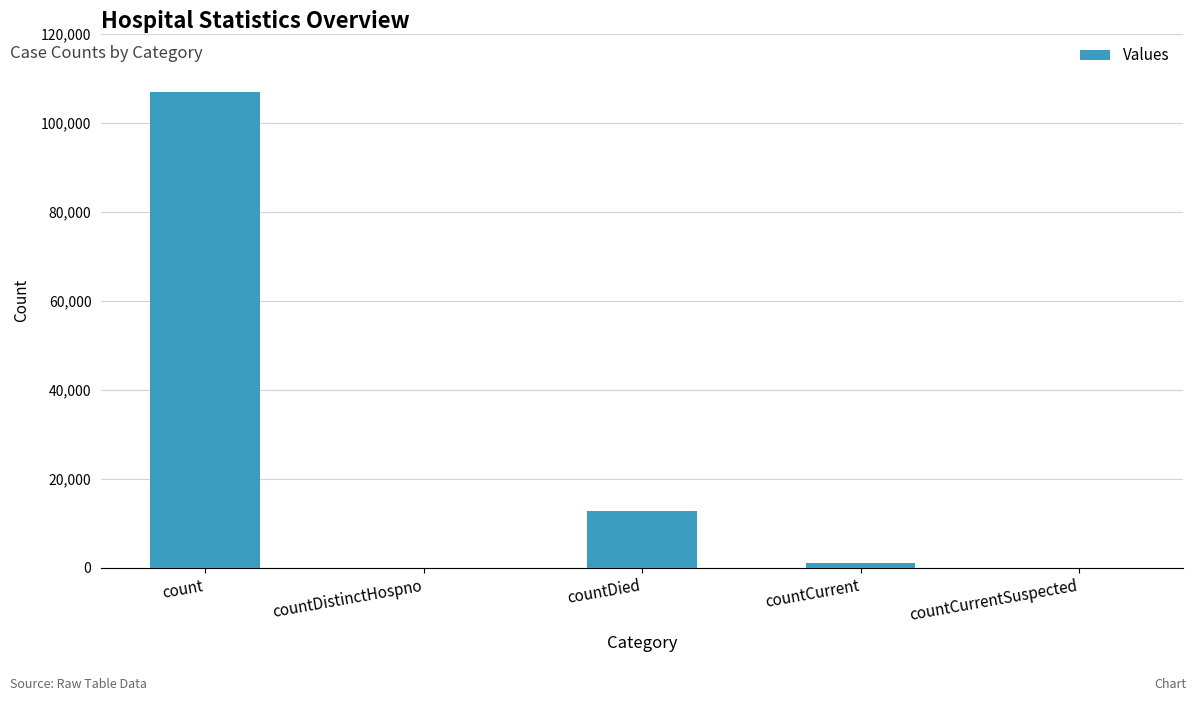

The chart shows a value of -68352 at countCurrentSuspected. True or false?

False